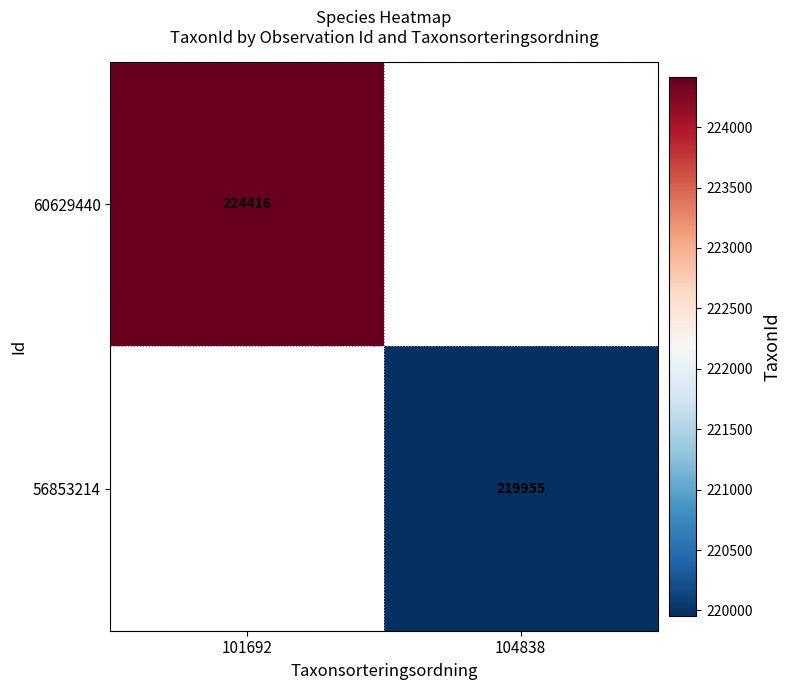

Is it true that 56853214 equals 328460 at 104838?

False